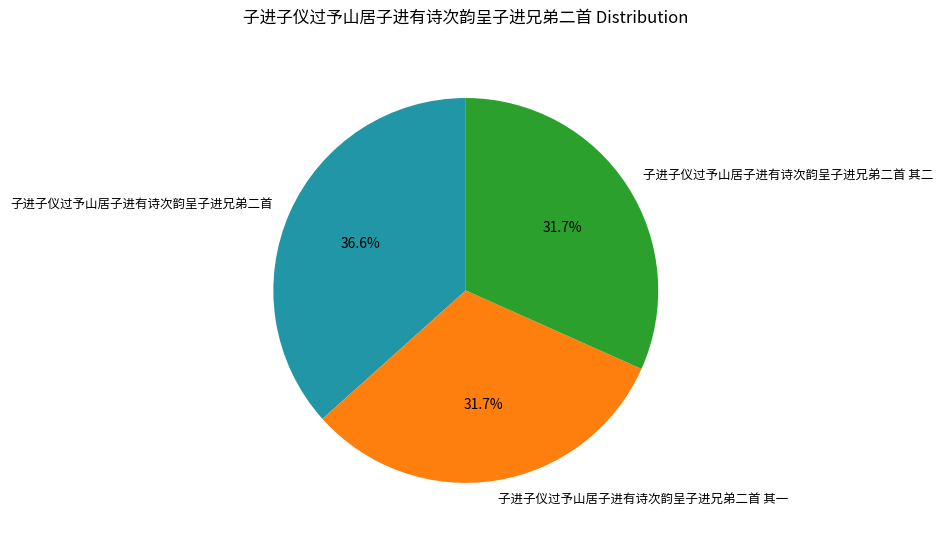

What is the ratio of the value at 子进子仪过予山居子进有诗次韵呈子进兄弟二首 其一 to the value at 子进子仪过予山居子进有诗次韵呈子进兄弟二首?

0.9